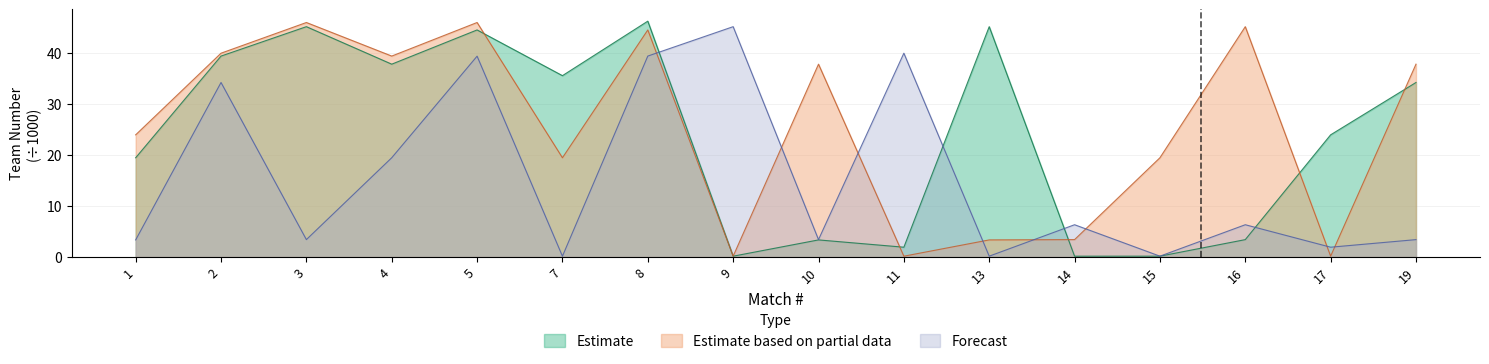

What is the minimum value shown in the chart?

0.2